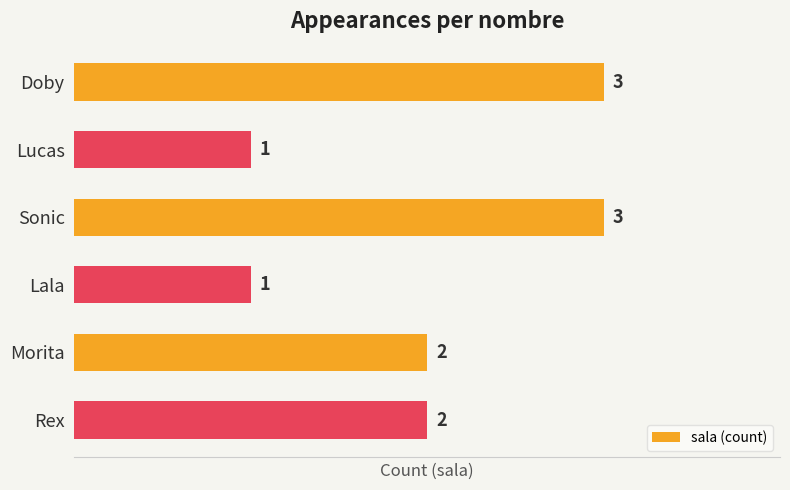

Count the values in the range 1 to 3.

6